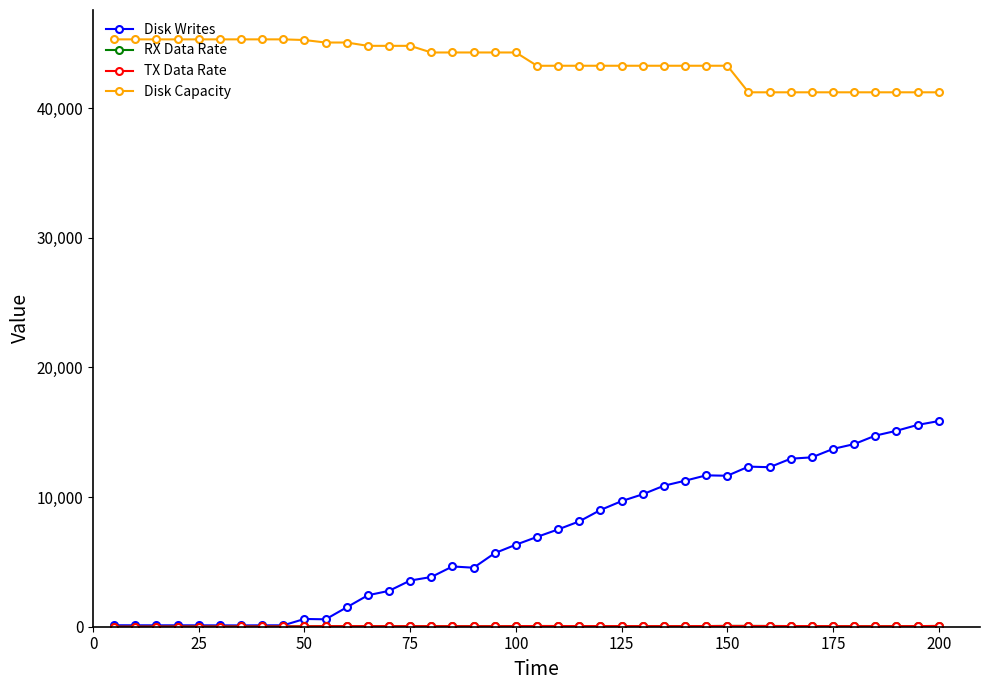

What is the maximum value for RX Data Rate?

61.0